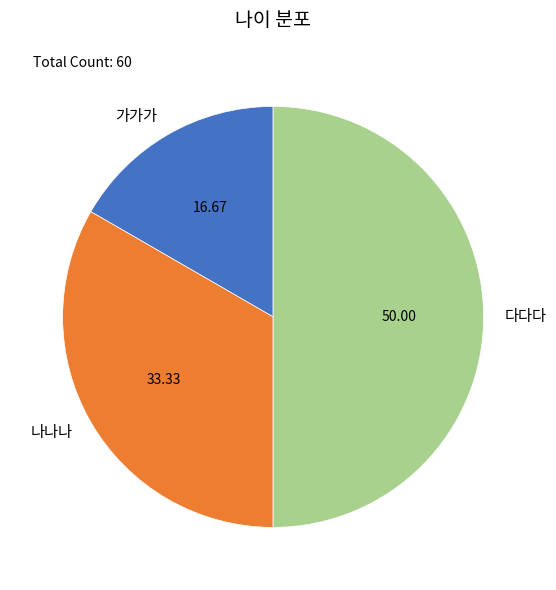

True or false: 가가가 accounts for 25% of the total.

False